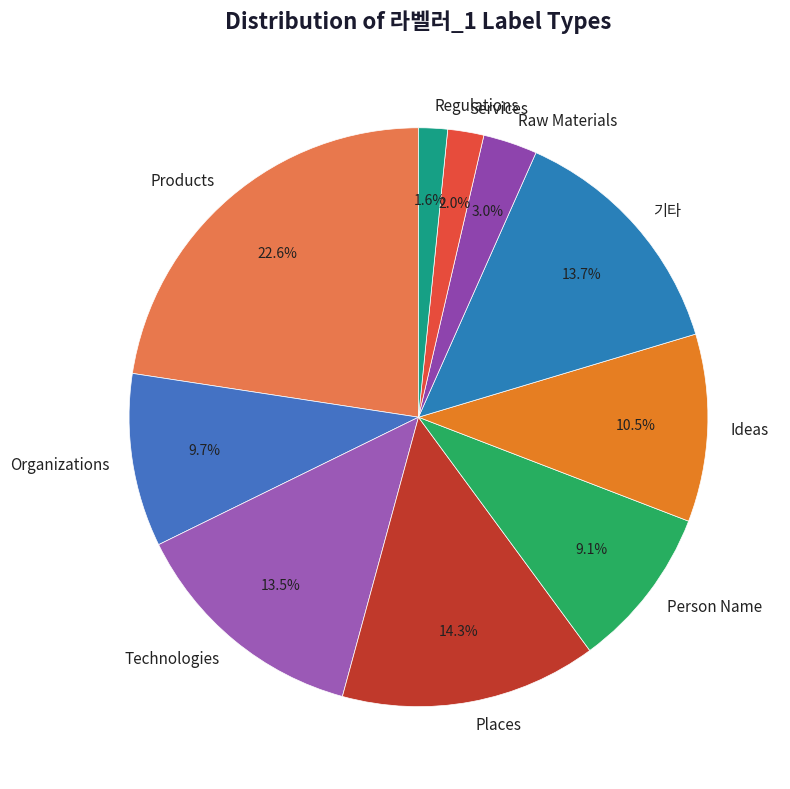

To the nearest percent, what is the difference between the largest and smallest slice percentages?

21%